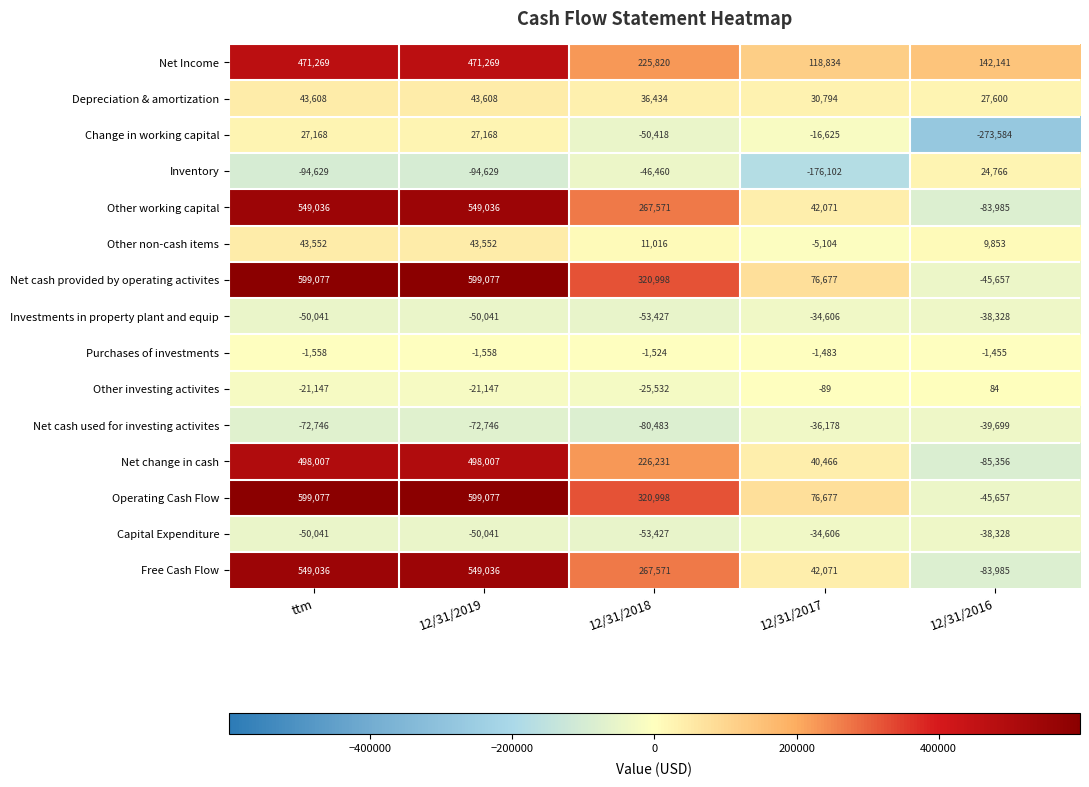

What is the sum of all Depreciation & amortization values?

182044